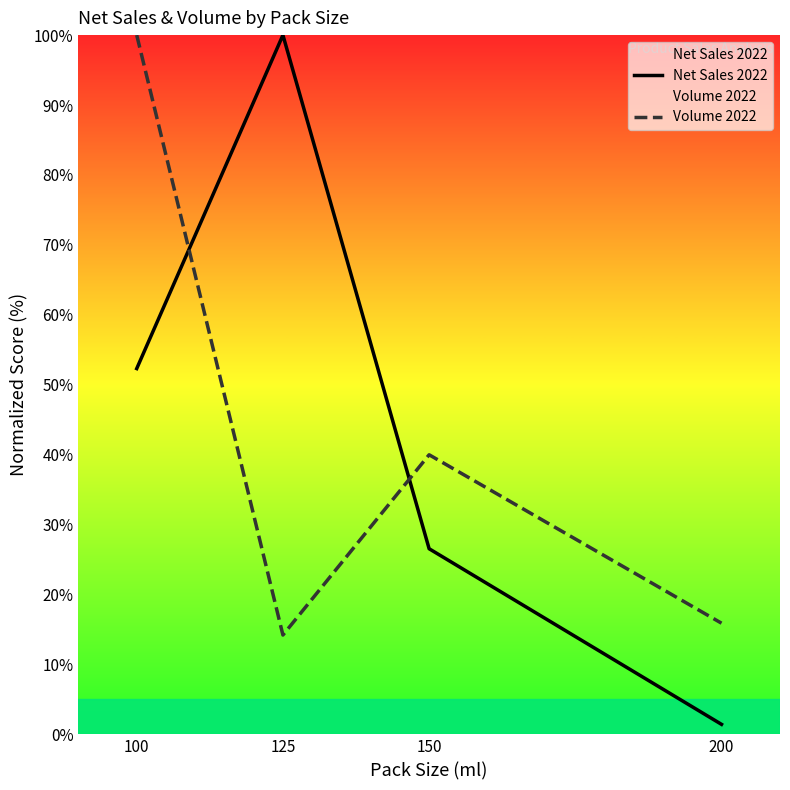

How many data points does each series have?

4